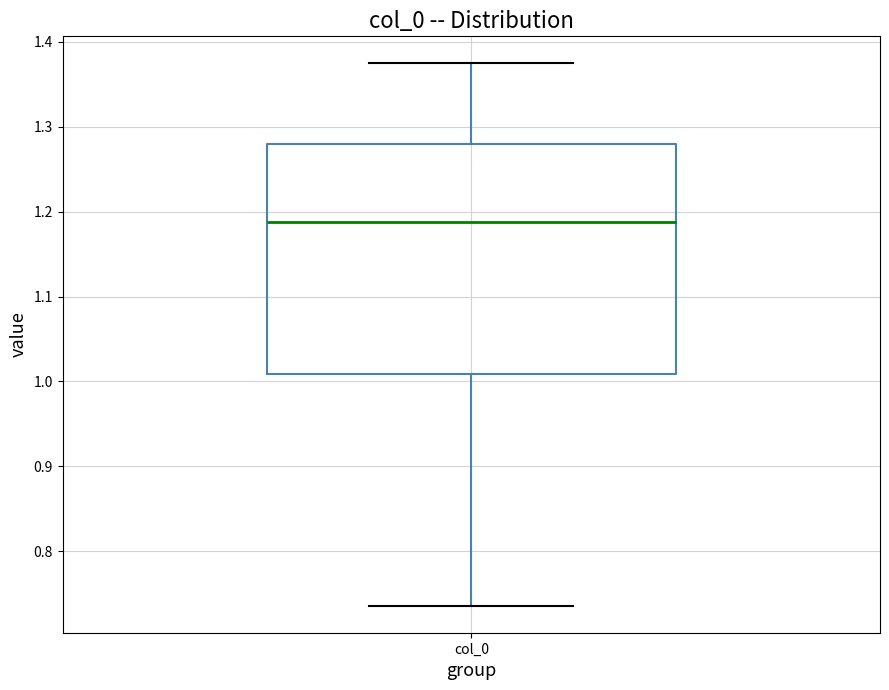

Transcribe this box plot: give where the median line is, the range the box spans, and where the two whiskers end, as read against the y-axis. The values are not printed on the chart, so give them approximately, as read against the axis.

median 1.19, box 1.01 to 1.28, whiskers 0.74 to 1.37